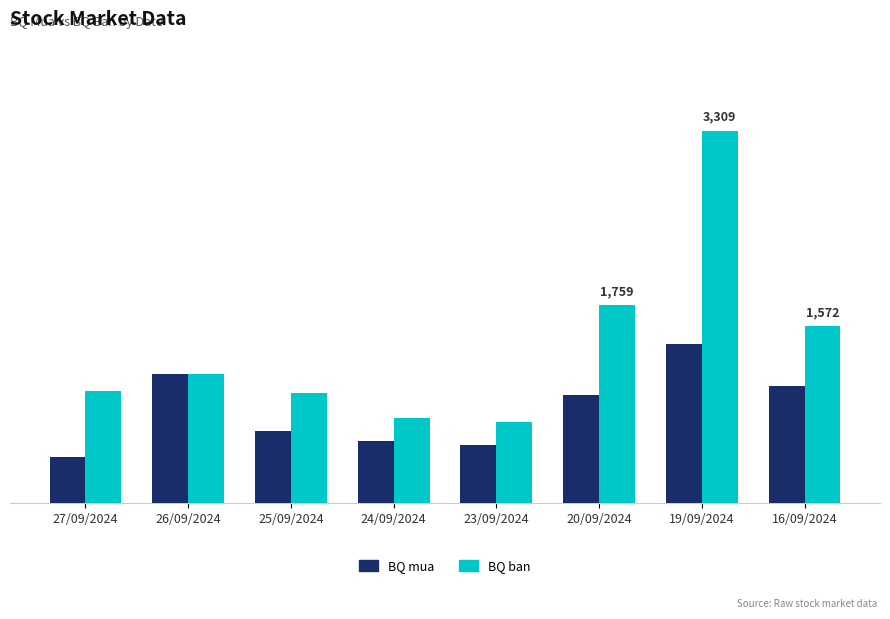

Does the chart contain any negative values?

No